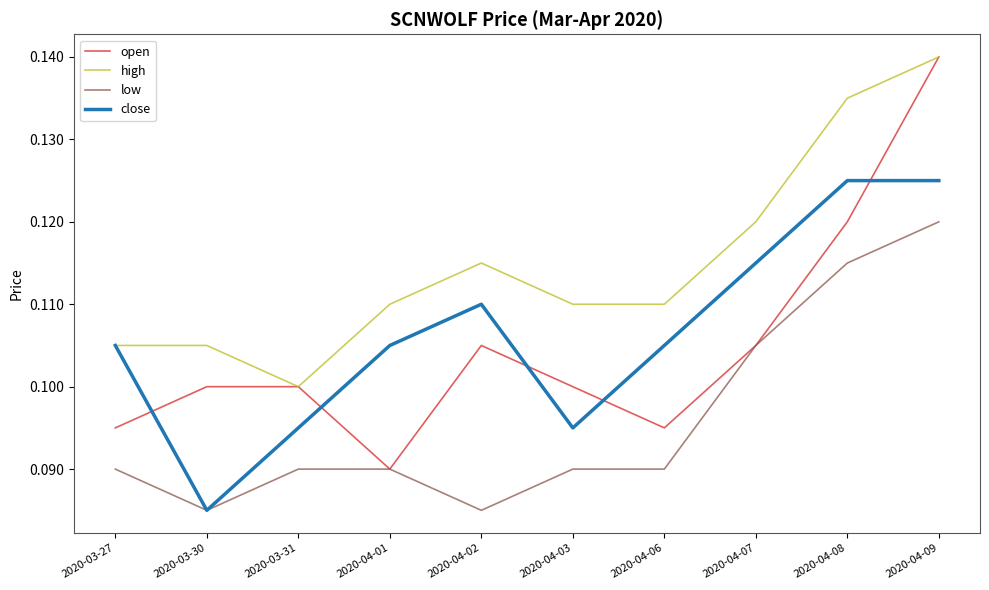

Is it true that low equals 0.0 at 2020-03-31?

False